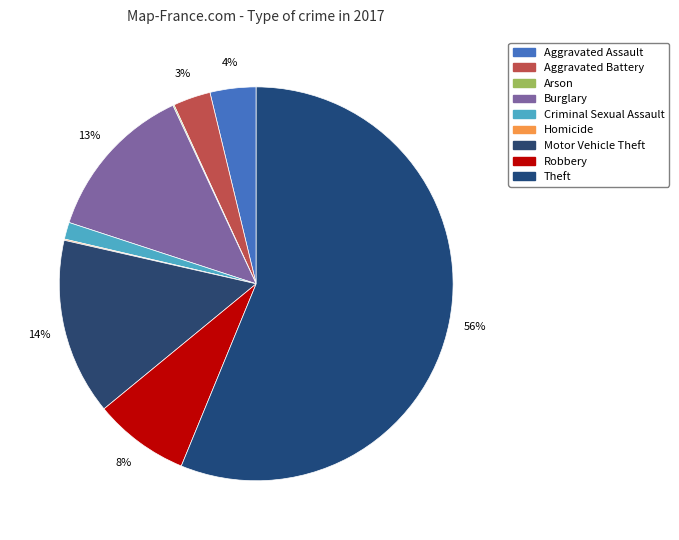

Is there a majority slice in this chart?

Yes